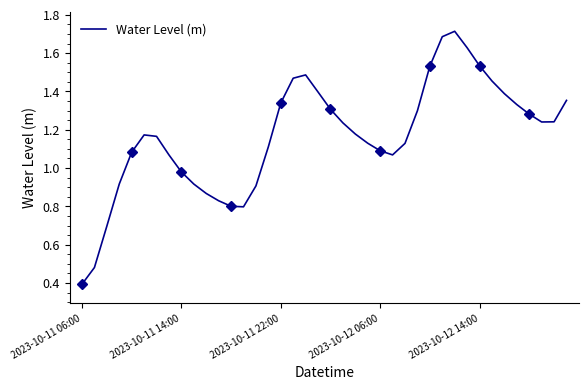

Where is Water Level (m) nearest to the value 1?

2023-10-11 14:00